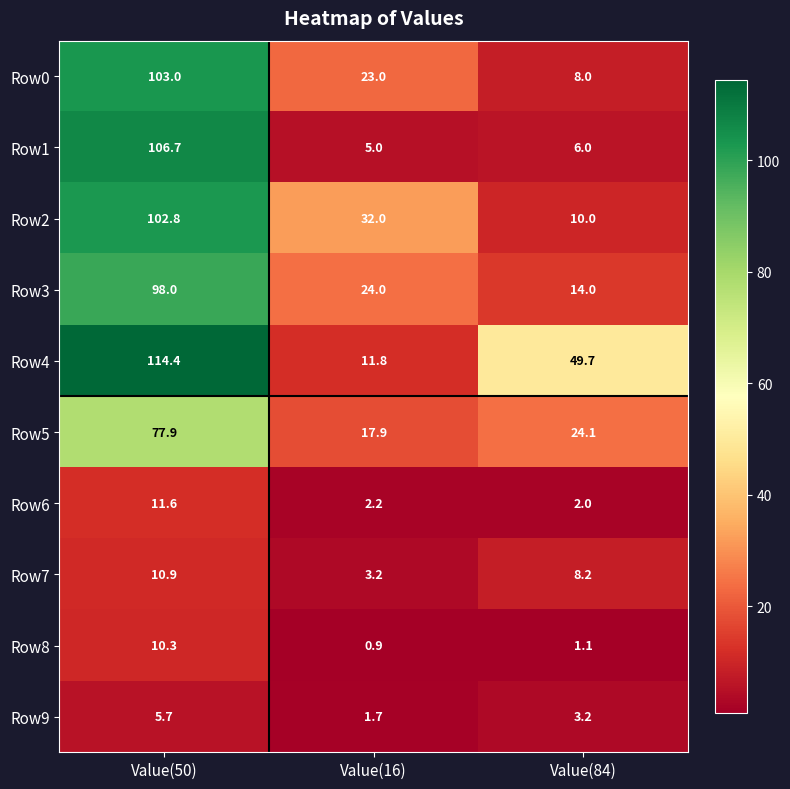

Which series has the widest spread of values?

Row4